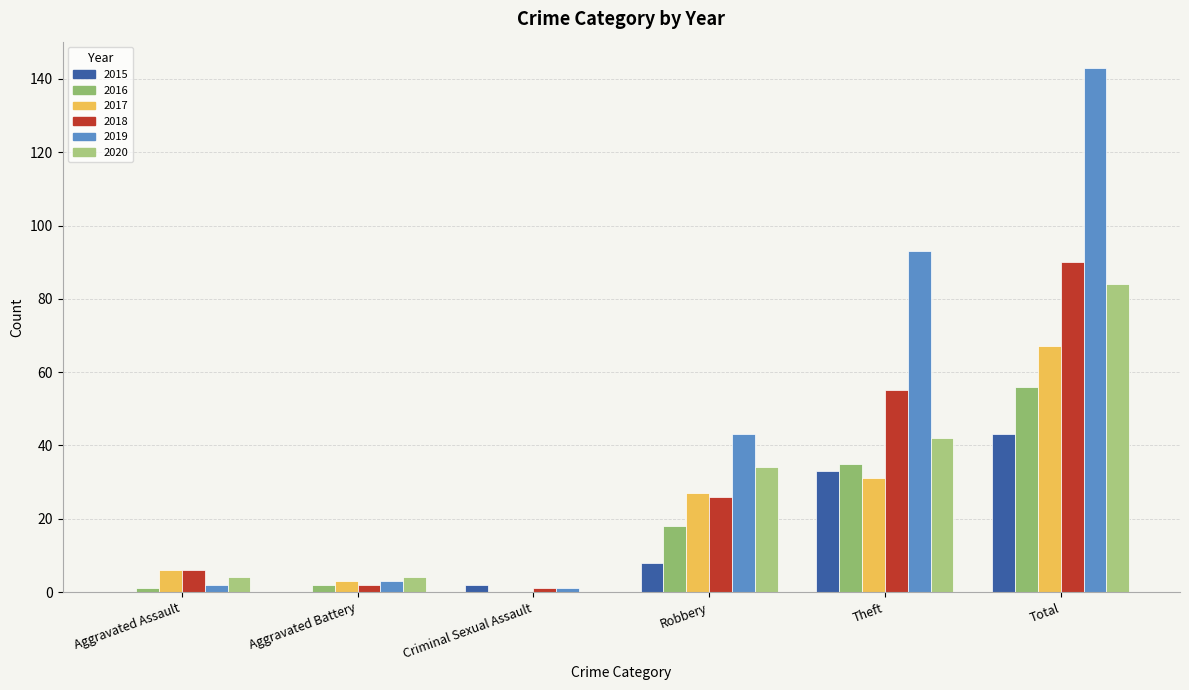

Reading left to right, what are all the values shown in this chart?

2015: Aggravated Assault=0	Aggravated Battery=0	Criminal Sexual Assault=2	Robbery=8	Theft=33	Total=43
2016: Aggravated Assault=1	Aggravated Battery=2	Criminal Sexual Assault=0	Robbery=18	Theft=35	Total=56
2017: Aggravated Assault=6	Aggravated Battery=3	Criminal Sexual Assault=0	Robbery=27	Theft=31	Total=67
2018: Aggravated Assault=6	Aggravated Battery=2	Criminal Sexual Assault=1	Robbery=26	Theft=55	Total=90
2019: Aggravated Assault=2	Aggravated Battery=3	Criminal Sexual Assault=1	Robbery=43	Theft=93	Total=143
2020: Aggravated Assault=4	Aggravated Battery=4	Criminal Sexual Assault=0	Robbery=34	Theft=42	Total=84